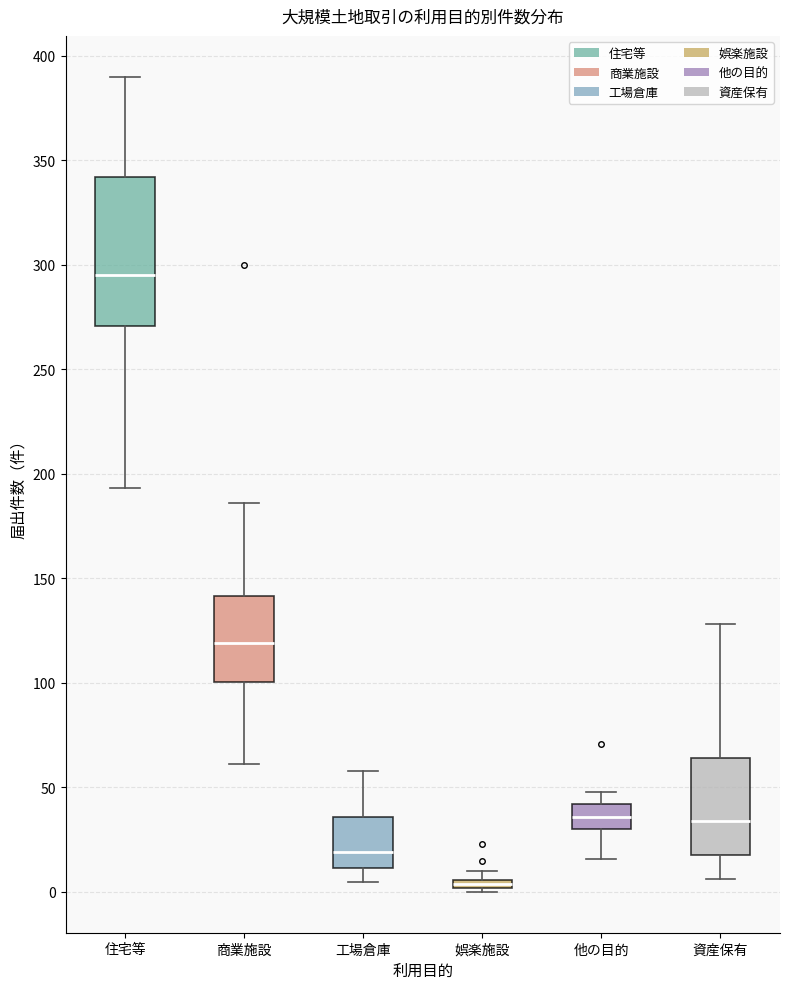

Where does the lower whisker of the box for 他の目的 end on the y-axis? The values are not printed on the chart, so give them approximately, as read against the axis.

15